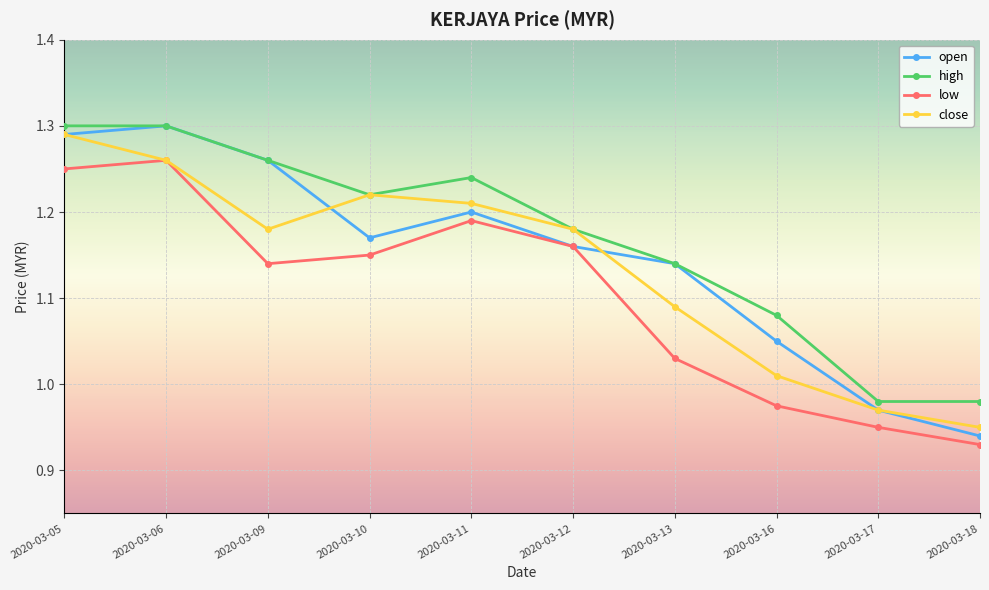

In open, how many points are lower than both neighbors (excluding endpoints)?

1